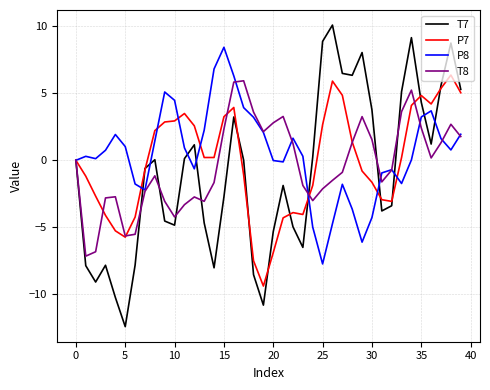

What is the maximum value for T7?

10.1